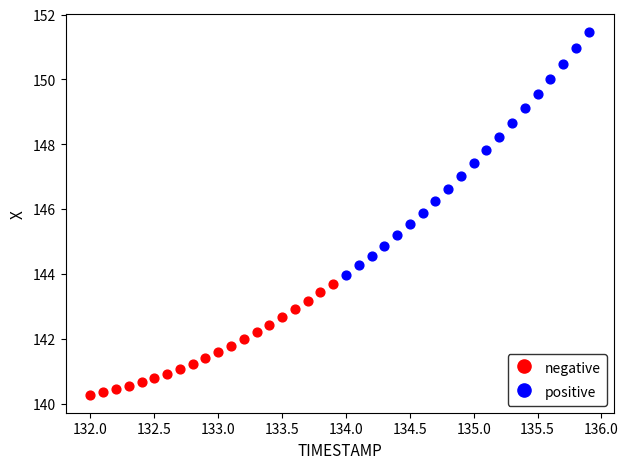

Which series reaches the minimum Y coordinate?

negative